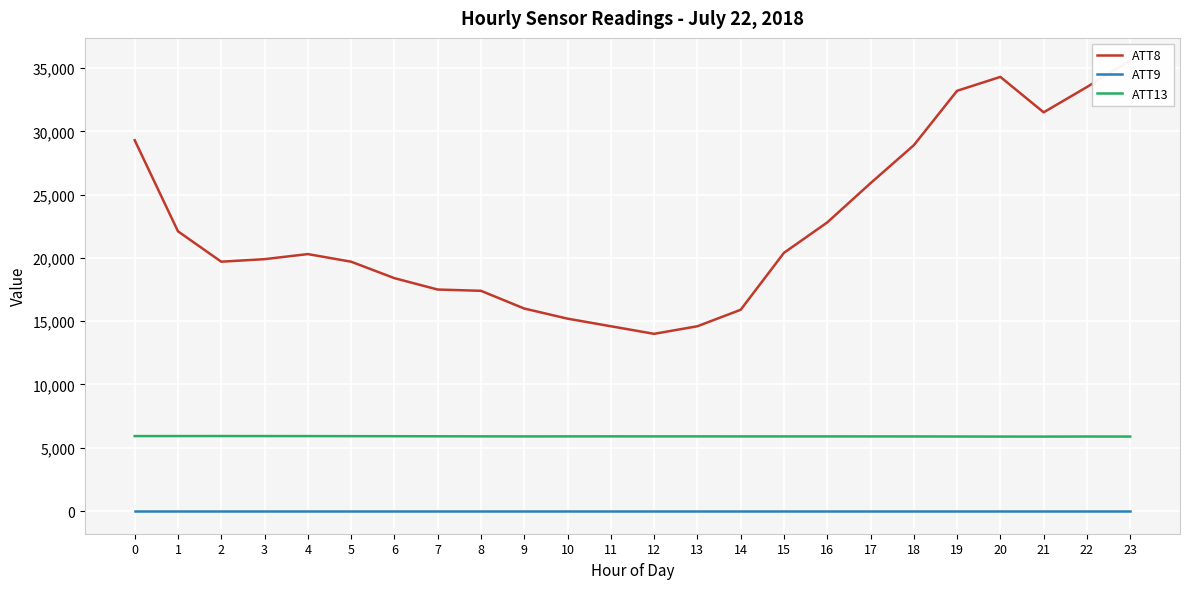

Which series has the largest total across all categories?

ATT8